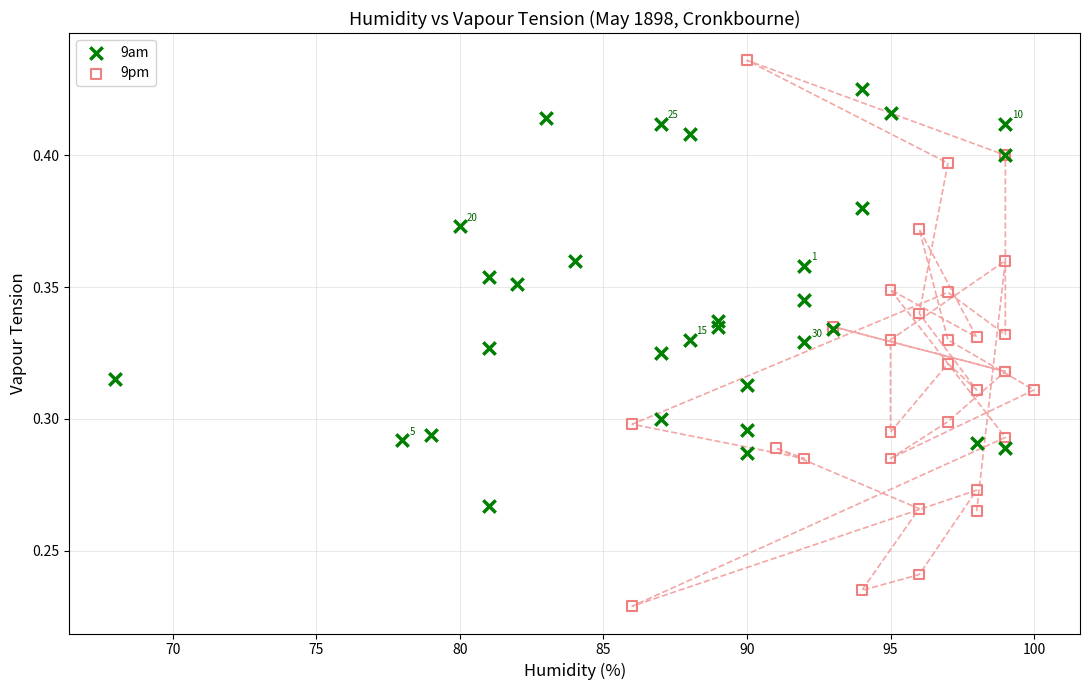

Which series reaches the maximum Y coordinate?

9pm